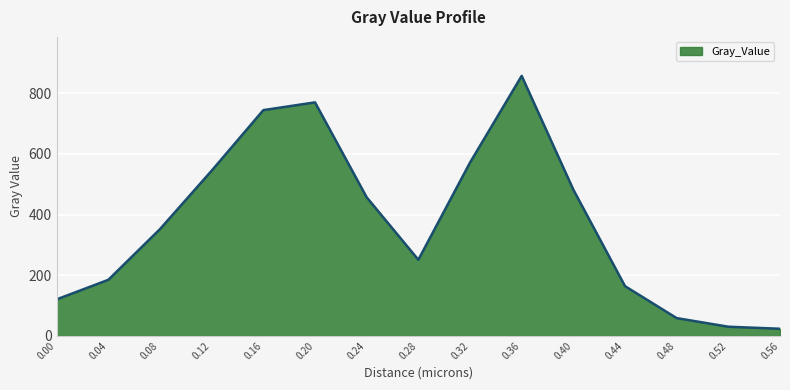

What is the change in value from 0.20 to 0.24?

-312.9